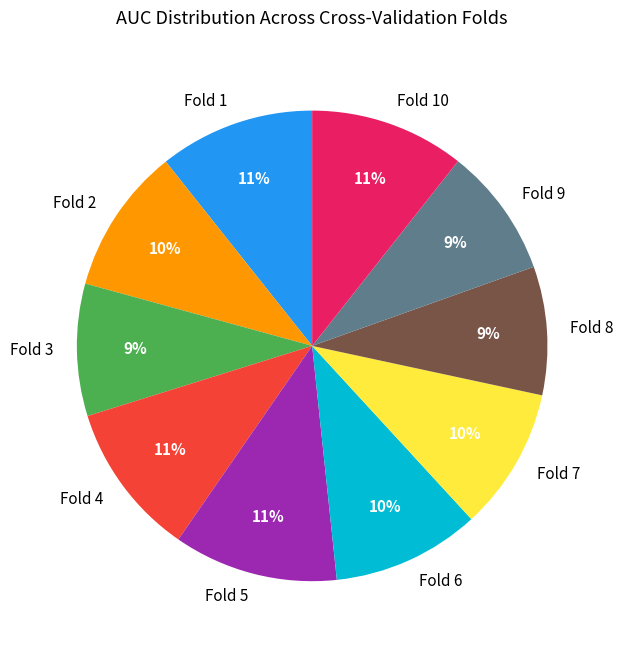

Is the sum of Fold 9 and Fold 6 greater than half?

No